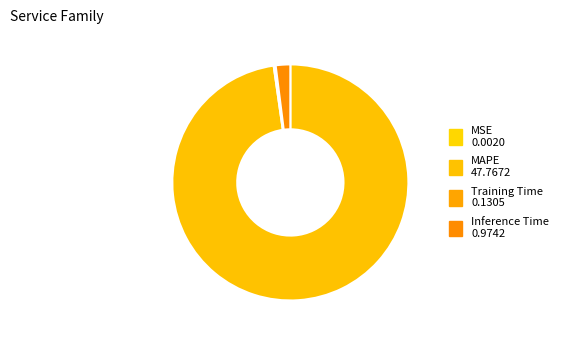

Which slice is the largest?

MAPE